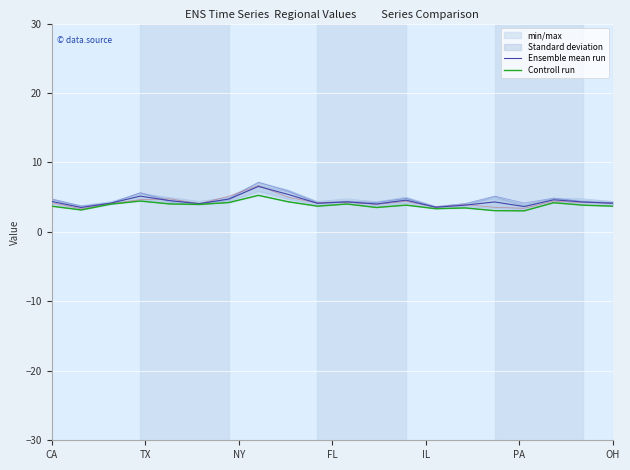

What are all the series names shown in the legend?

Ensemble mean run, Controll run